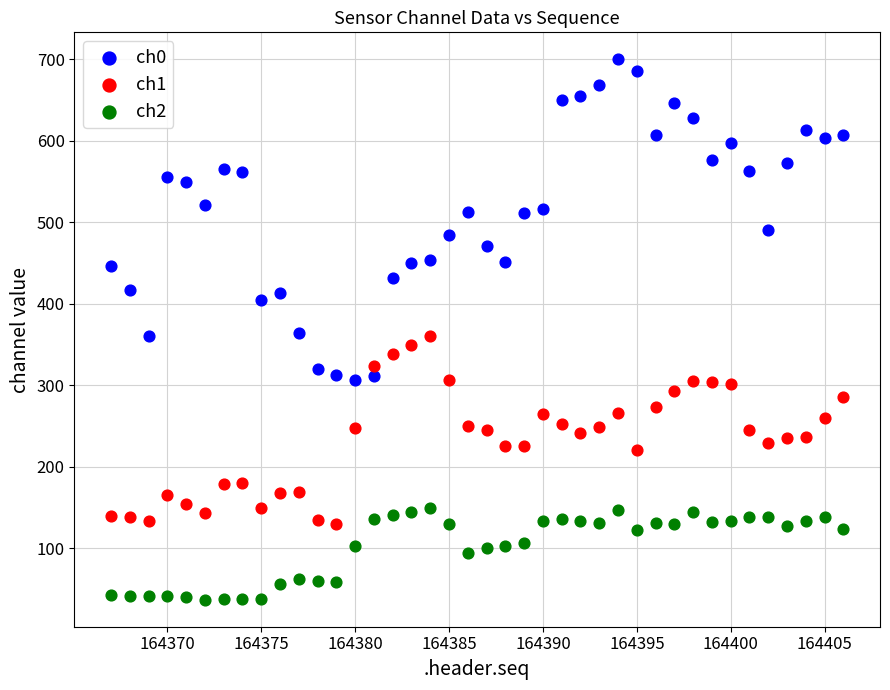

What are all the series names shown in the legend?

ch0, ch1, ch2